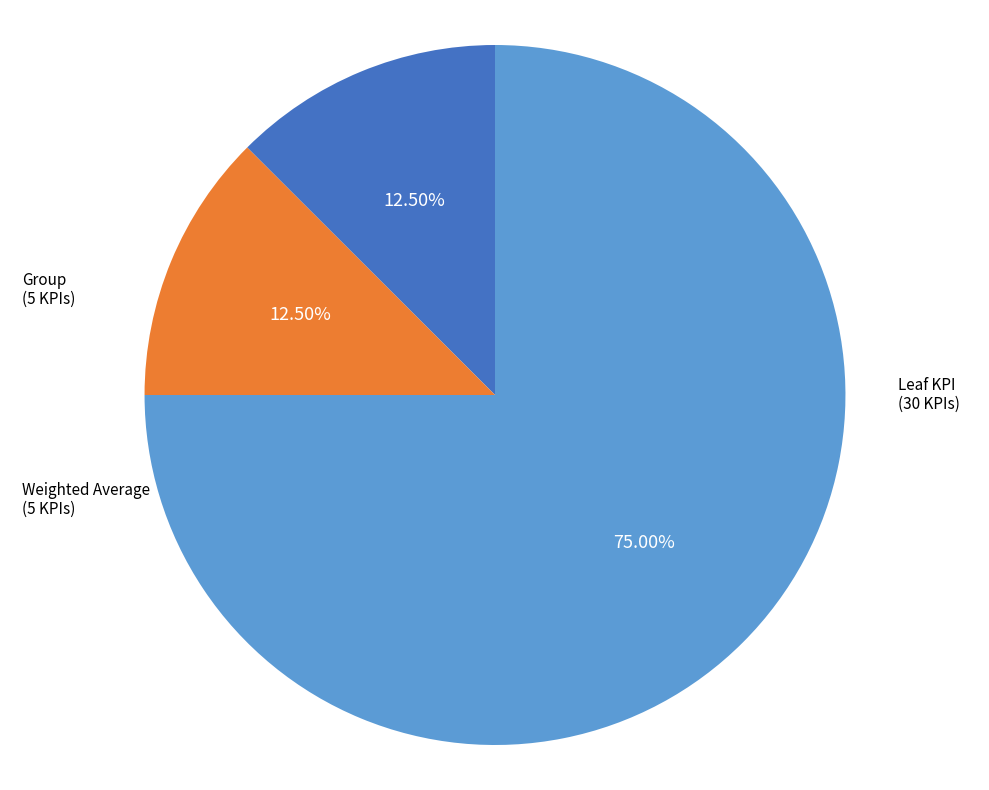

Does any single category account for the majority?

Yes